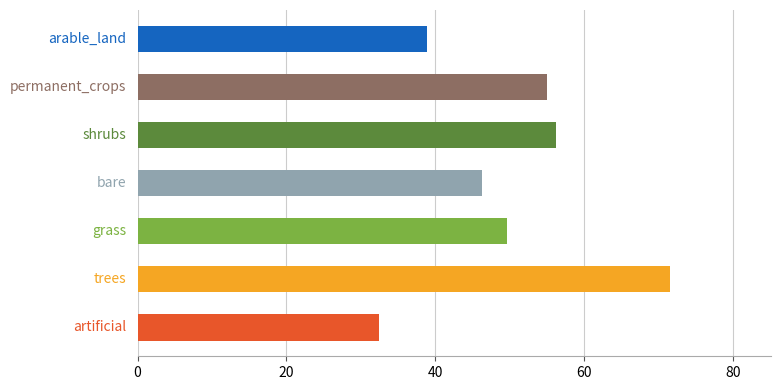

What is the smallest value displayed?

32.4